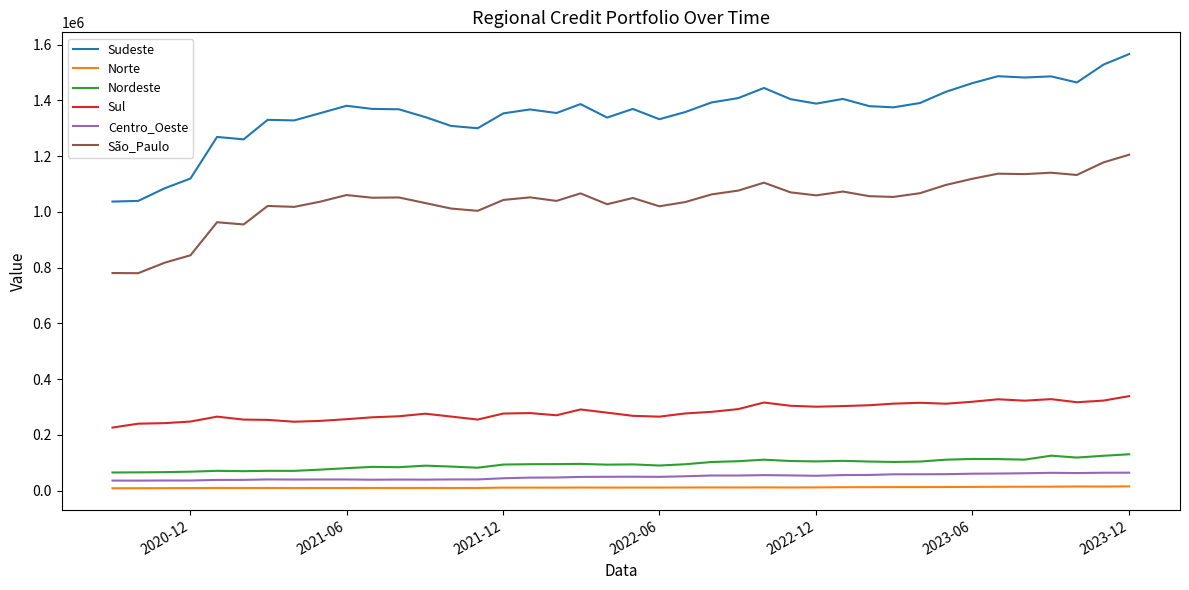

What is the maximum value shown in the chart?

1566567.6